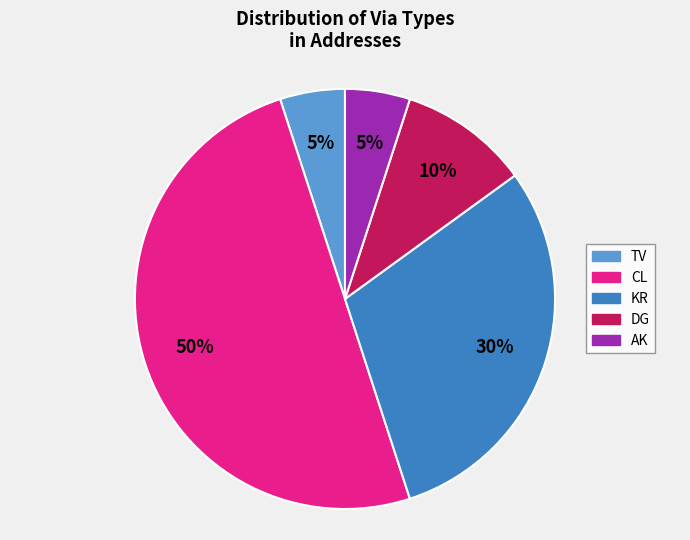

Do KR and TV together represent more than half of the pie?

No